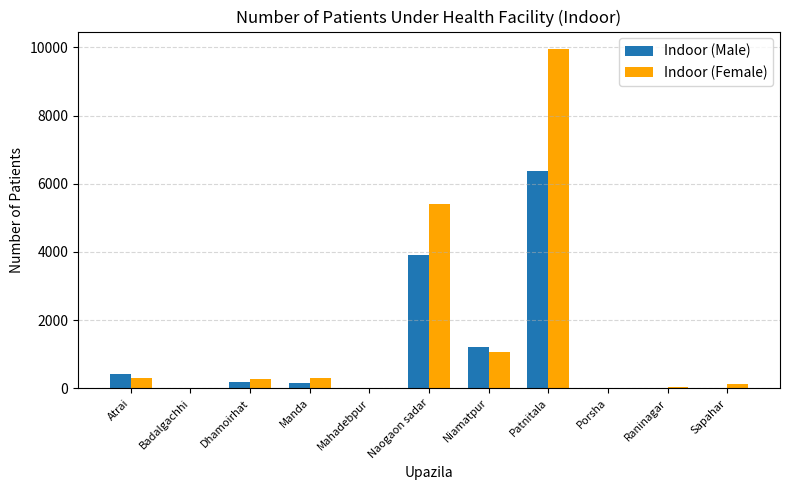

True or false: Indoor (Female) has a value of 305 at Atrai.

True